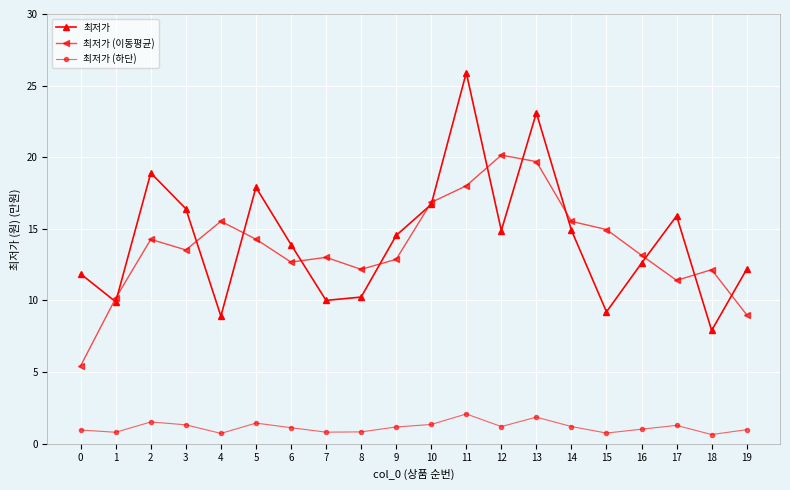

Count the number of categories in the chart.

20